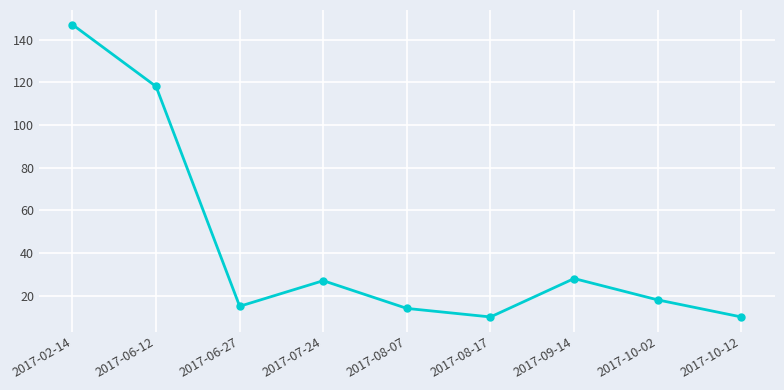

Reading left to right, extract all data points from this chart.

2017-02-14=147	2017-06-12=118	2017-06-27=15	2017-07-24=27	2017-08-07=14	2017-08-17=10	2017-09-14=28	2017-10-02=18	2017-10-12=10